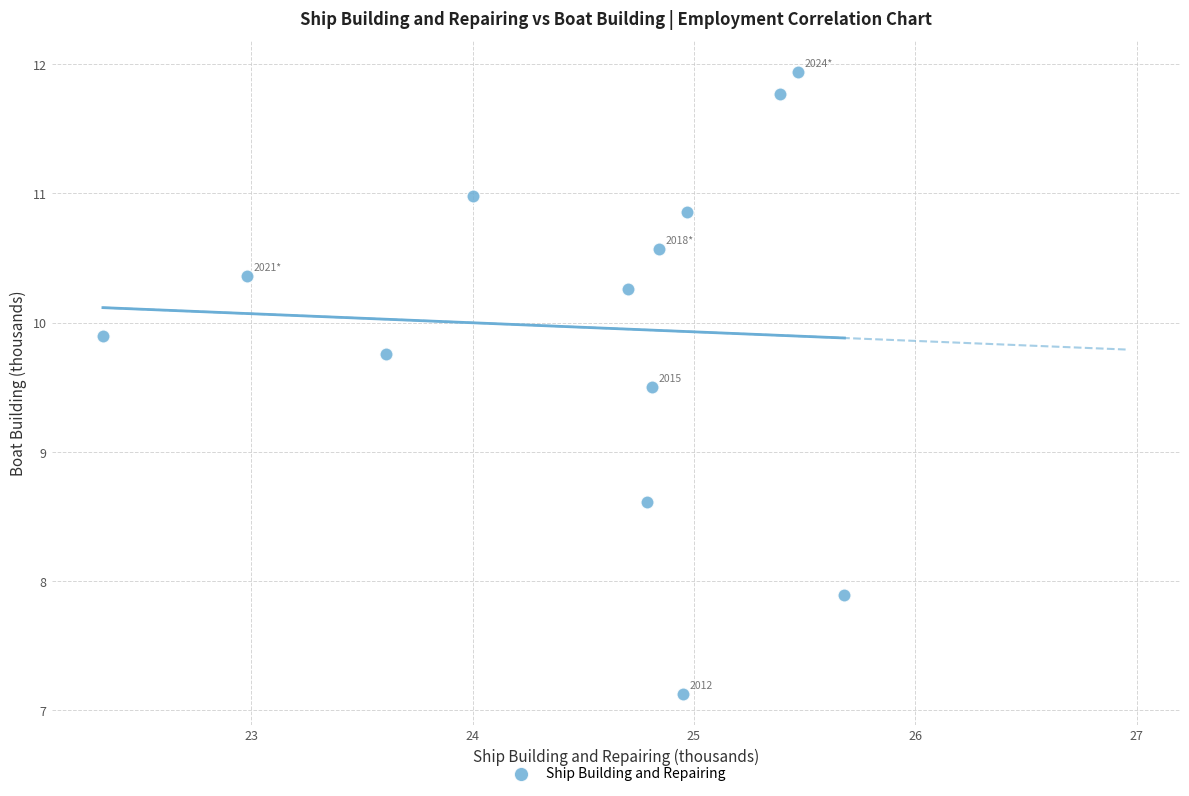

What Y value in the scatter plot is closest to 9?

8.6